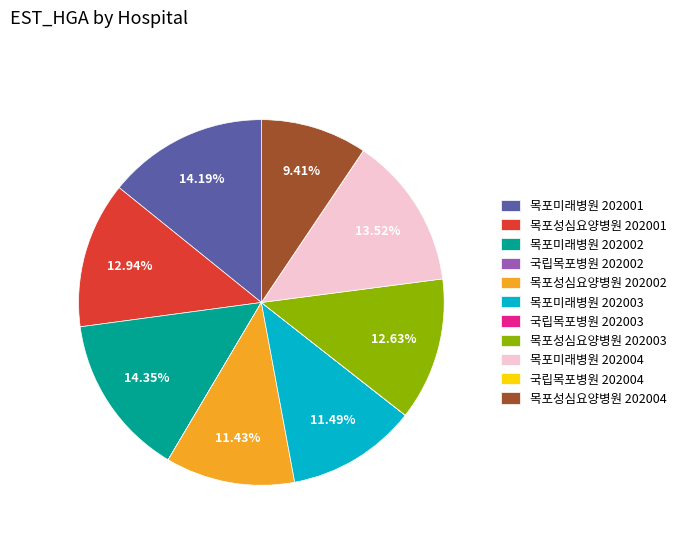

What is the total percentage of 목포미래병원 202003 and 목포성심요양병원 202002?

22.9%